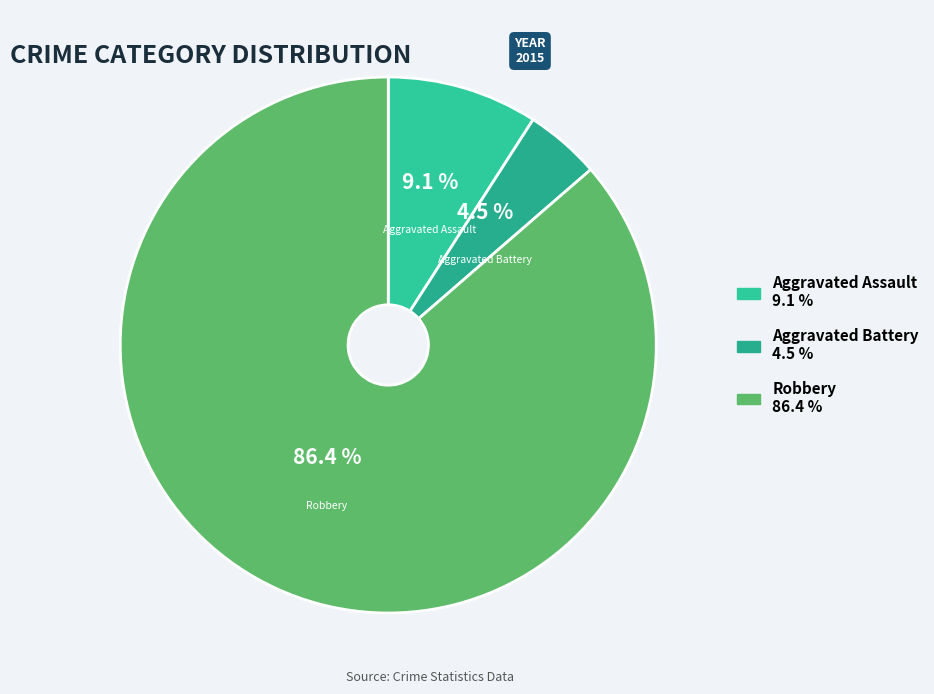

Count the number of slices in the pie.

3